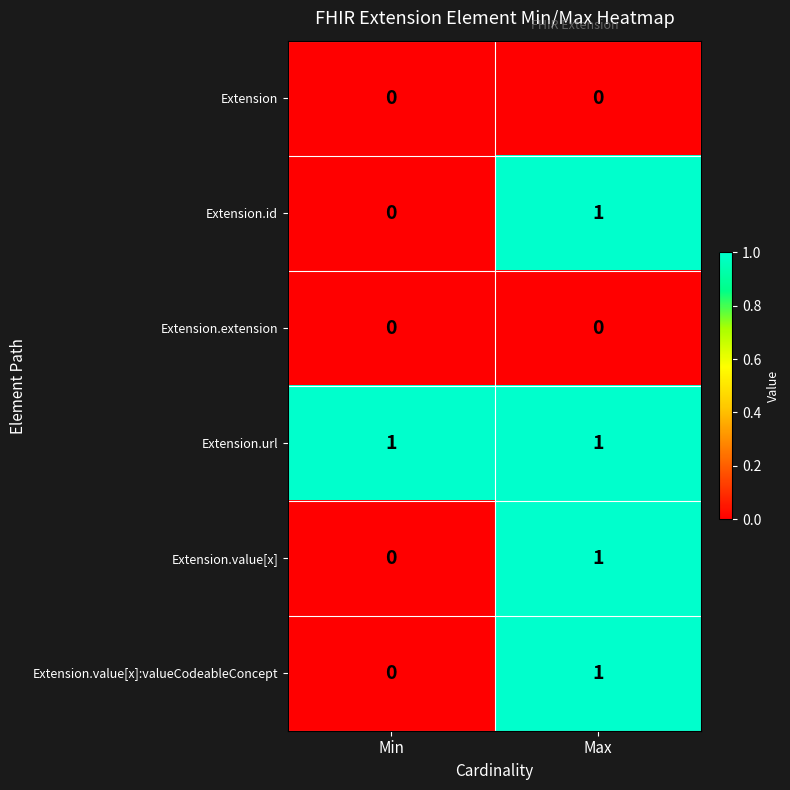

At which category is the sum across all series the highest?

Max